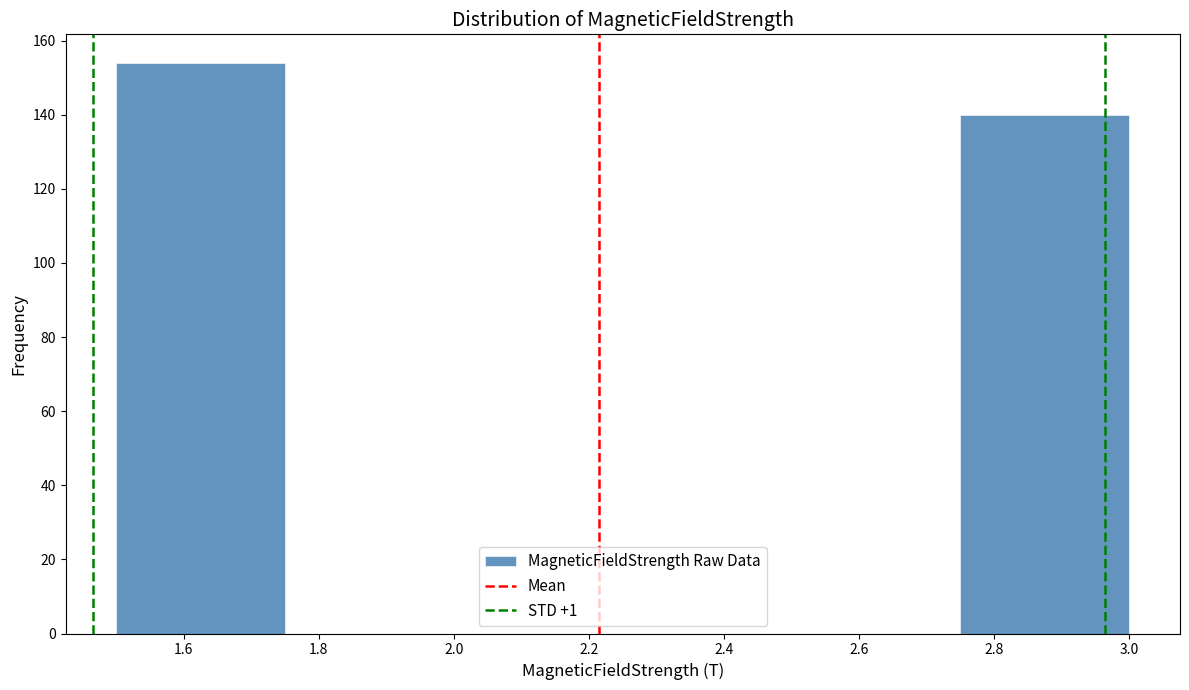

Reading left to right, list every bar in this chart as the range it spans on the x-axis followed by its height. The values are not printed on the chart, so give them approximately, as read against the axis.

1.50 to 1.75: 154
1.75 to 2.00: 0
2.00 to 2.25: 0
2.25 to 2.50: 0
2.50 to 2.75: 0
2.75 to 3.00: 140